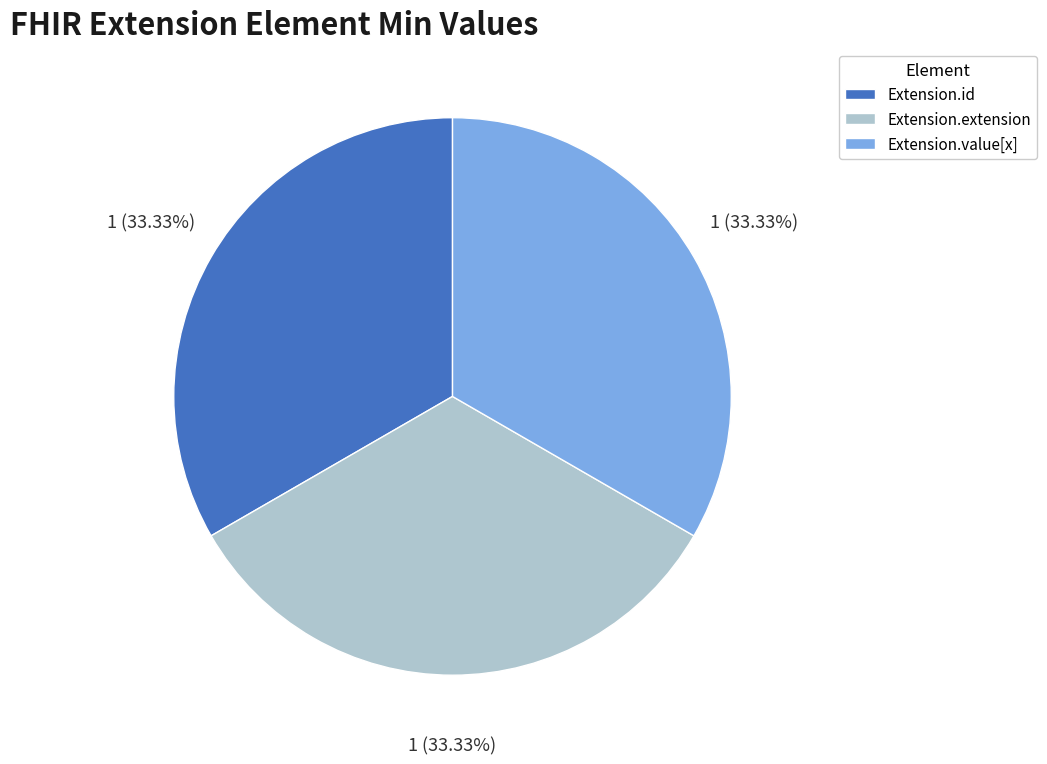

Is there a majority slice in this chart?

No